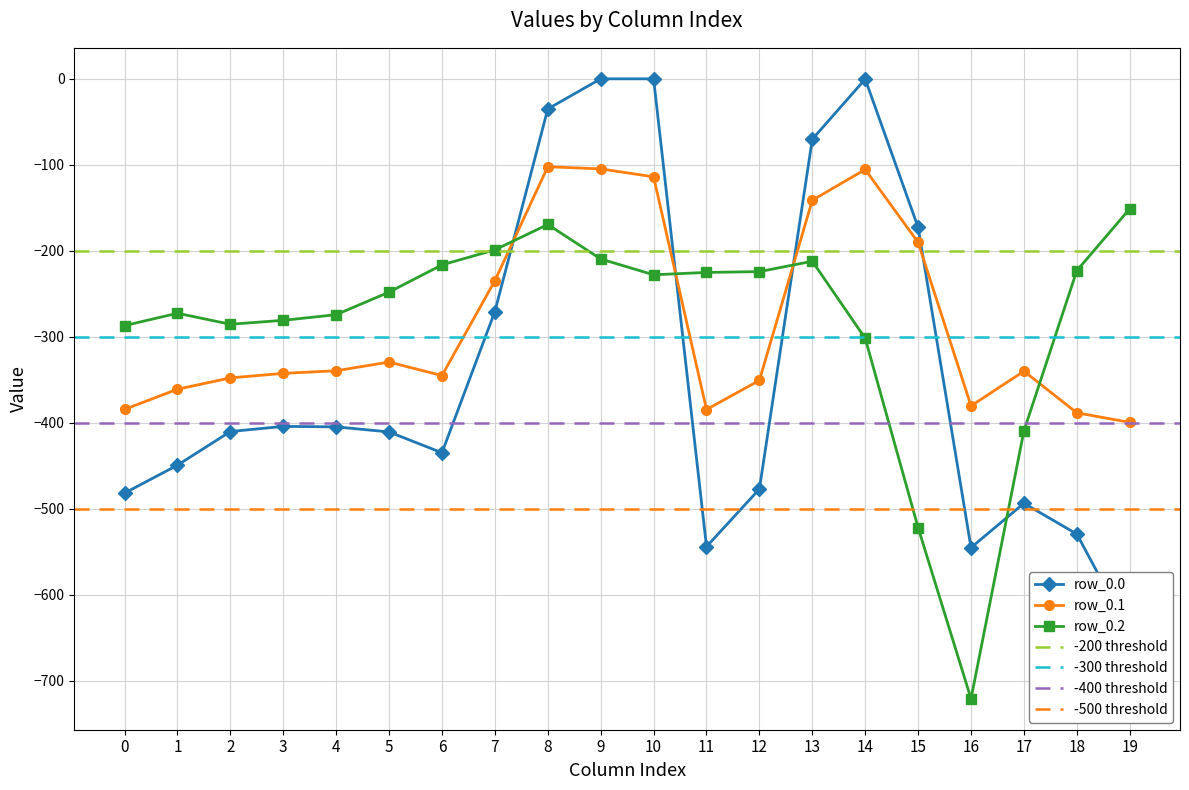

Does the chart display data point markers on the line(s)?

Yes